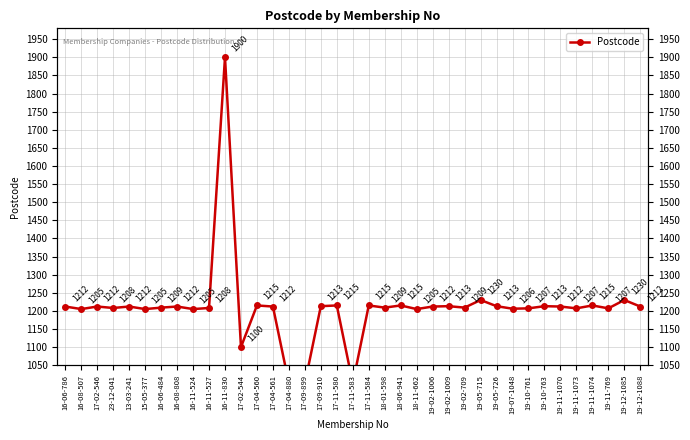

Approximately how many times larger is the value at 19-02-1006 compared to 16-11-830?

0.6